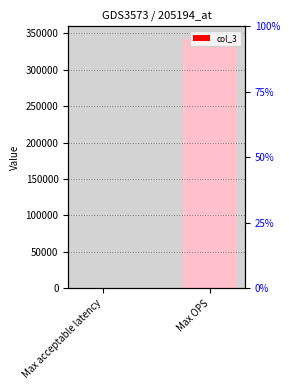

What is the value of the 1st bar from the left?

7